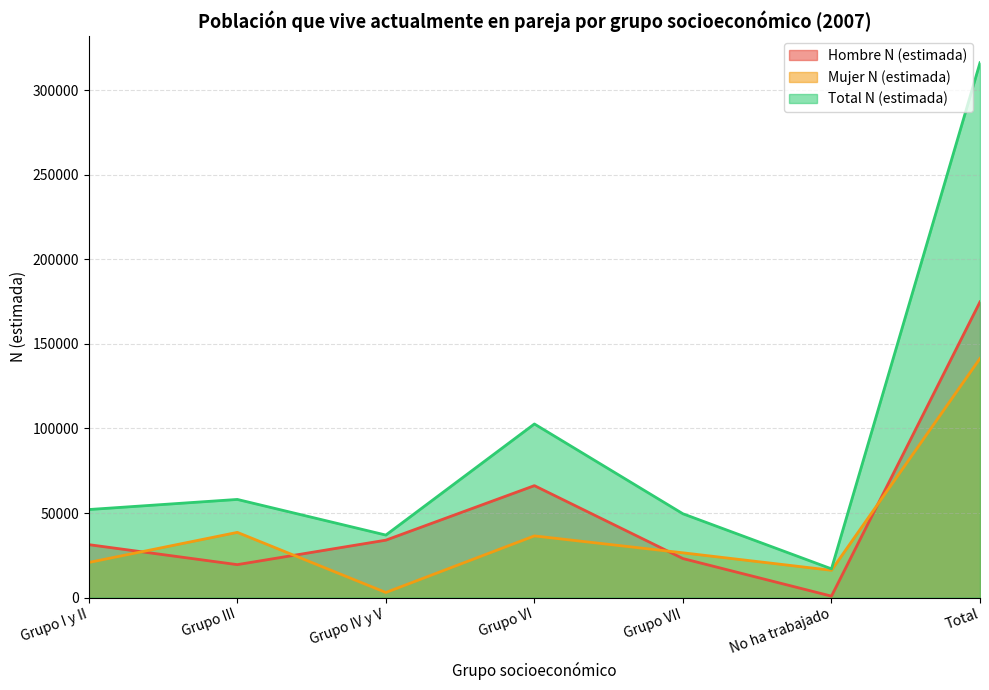

Is the value of Mujer N (estimada) at Grupo IV y V greater than the value of Hombre N (estimada) at Grupo VI?

No